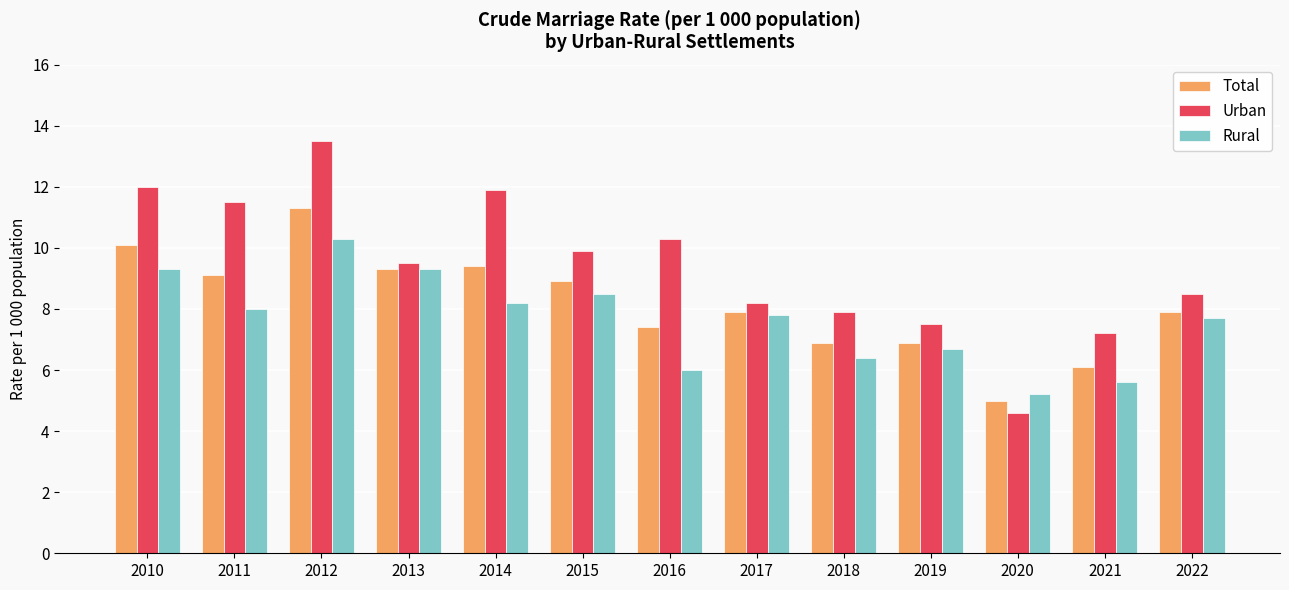

What value does the Rural series have at 2017?

7.8